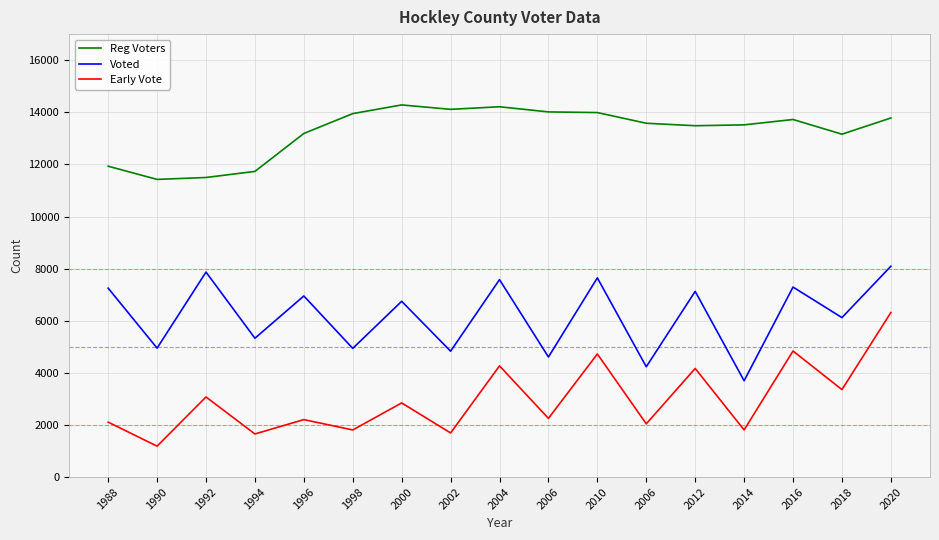

What value does the Voted series have at 1998?

4939